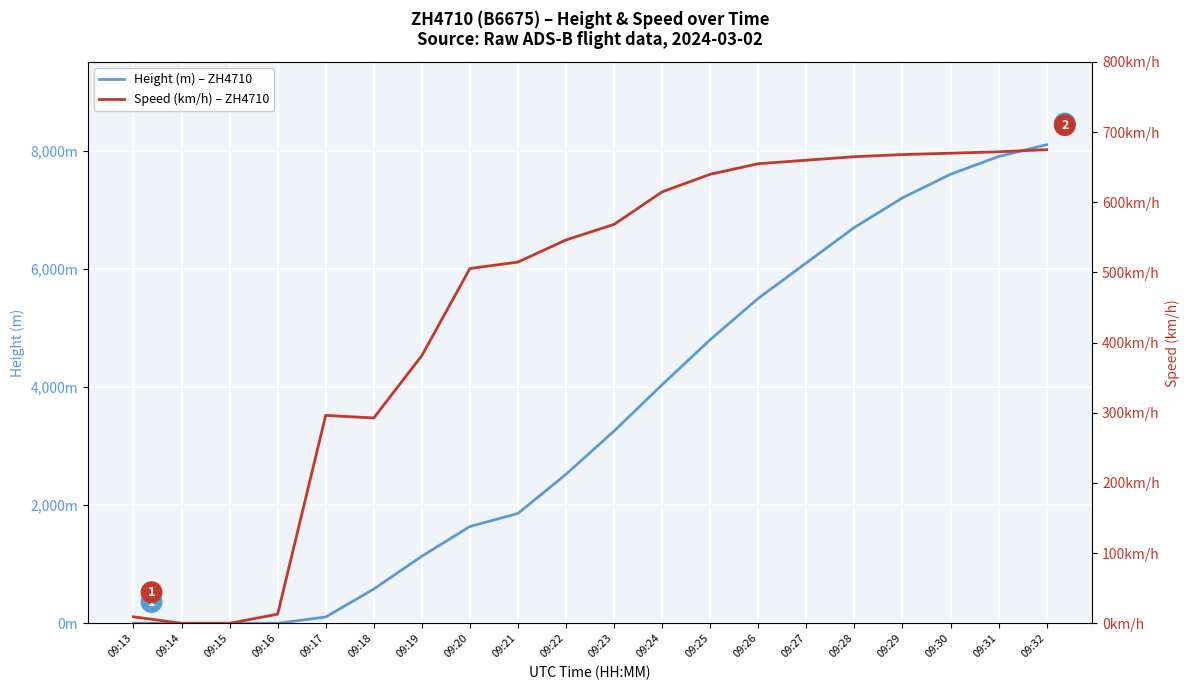

Reading left to right, transcribe all the data shown in this chart.

Height (m) – ZH4710: 0.0	0.0	0.0	0.0	106.7	579.1	1135.4	1638.3	1859.3	2522.2	3253.7	4038.6	4800.0	5500.0	6100.0	6700.0	7200.0	7600.0	7900.0	8100.0
Speed (km/h) – ZH4710: 9.3	0.0	0.0	13.0	296.3	292.6	381.5	505.6	514.9	546.3	568.6	614.9	640.0	655.0	660.0	665.0	668.0	670.0	672.0	675.0